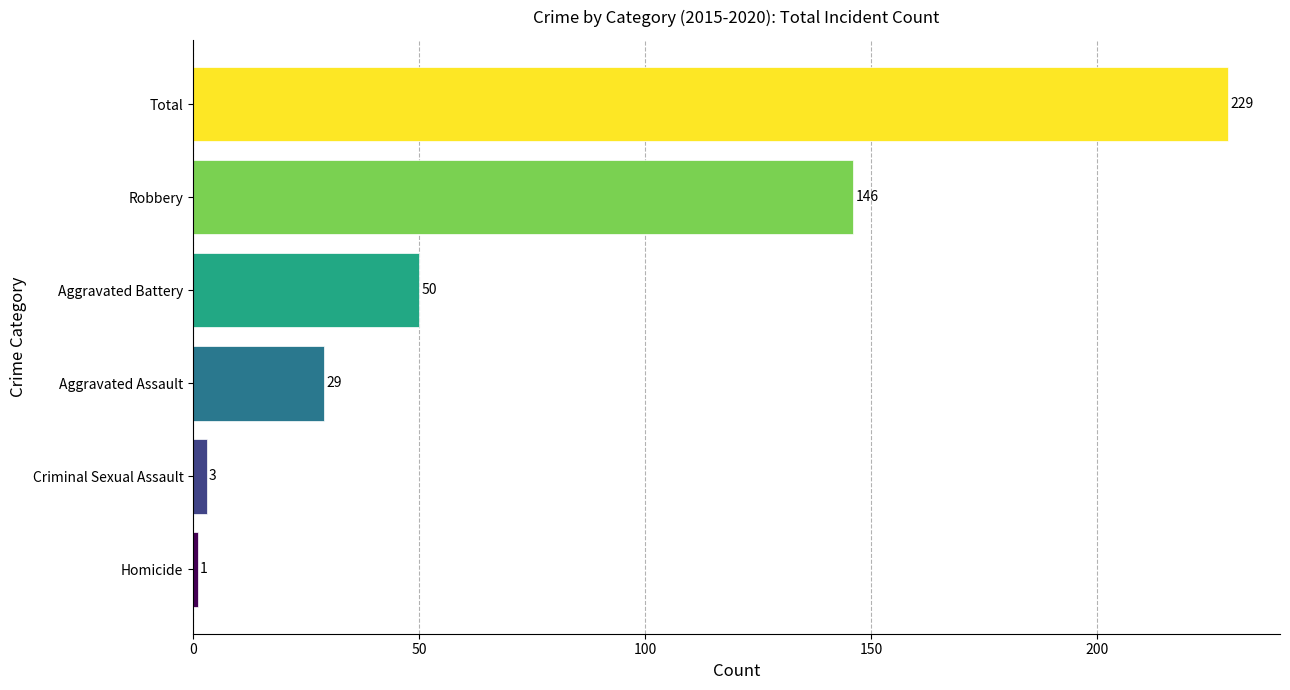

List the labels in order of value, smallest first.

Homicide, Criminal Sexual Assault, Aggravated Assault, Aggravated Battery, Robbery, Total